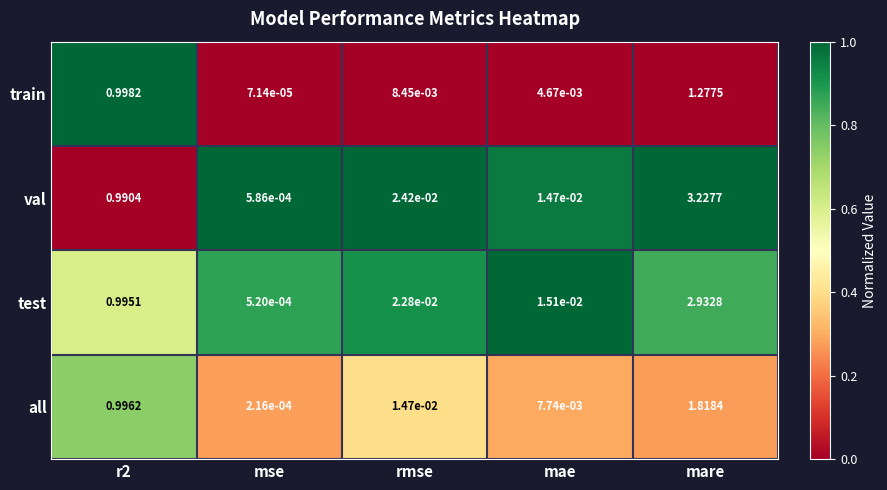

At how many categories does at least one series exceed 0?

5